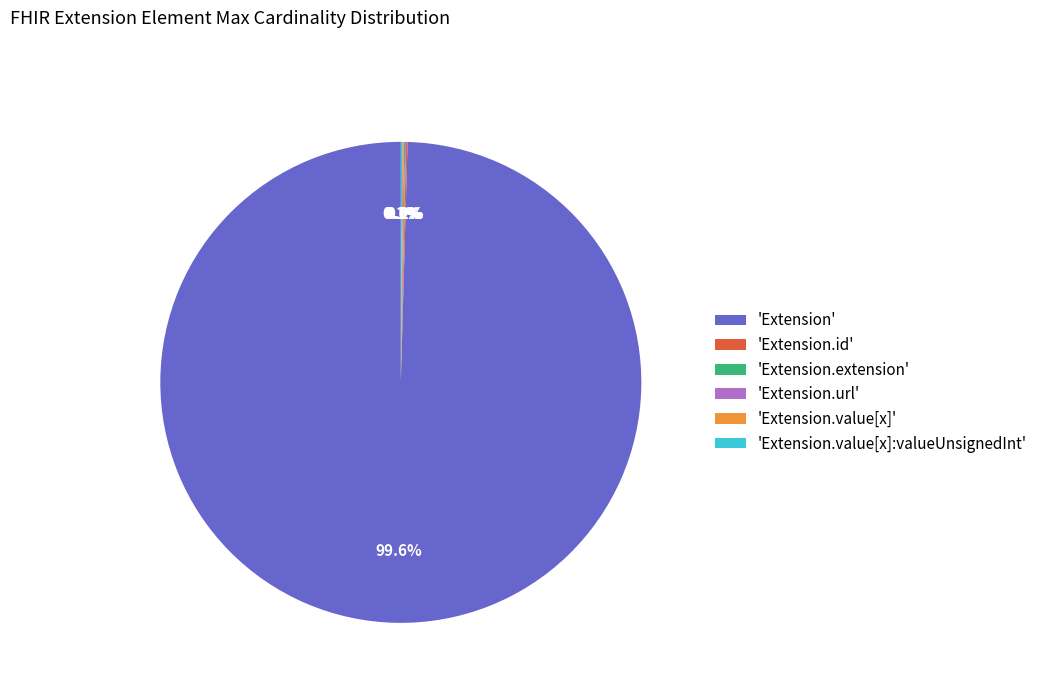

Is there any slice that represents more than half of the pie?

Yes